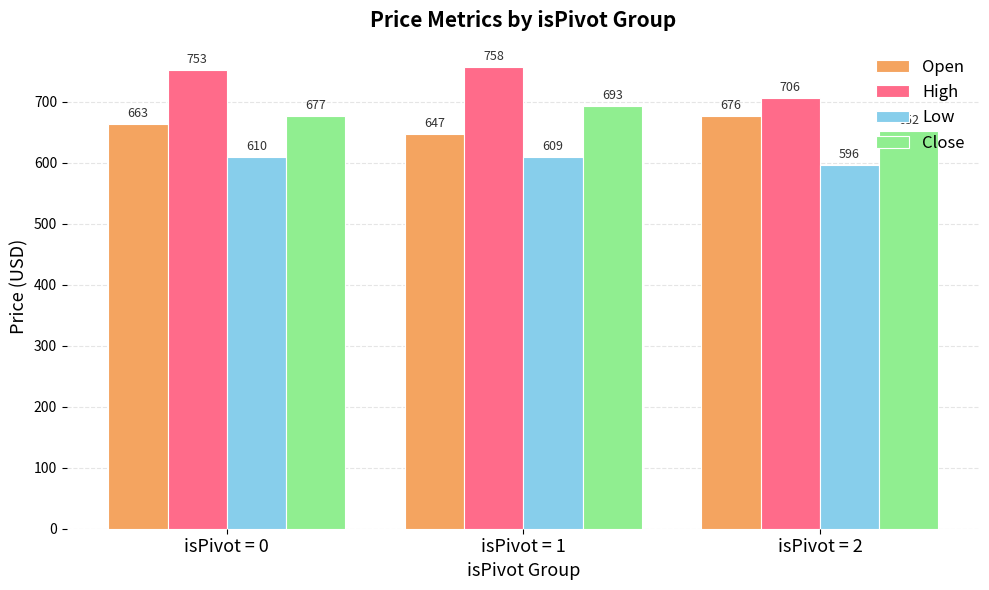

Is the value of High at isPivot = 1 greater than the value of Open at isPivot = 1?

Yes